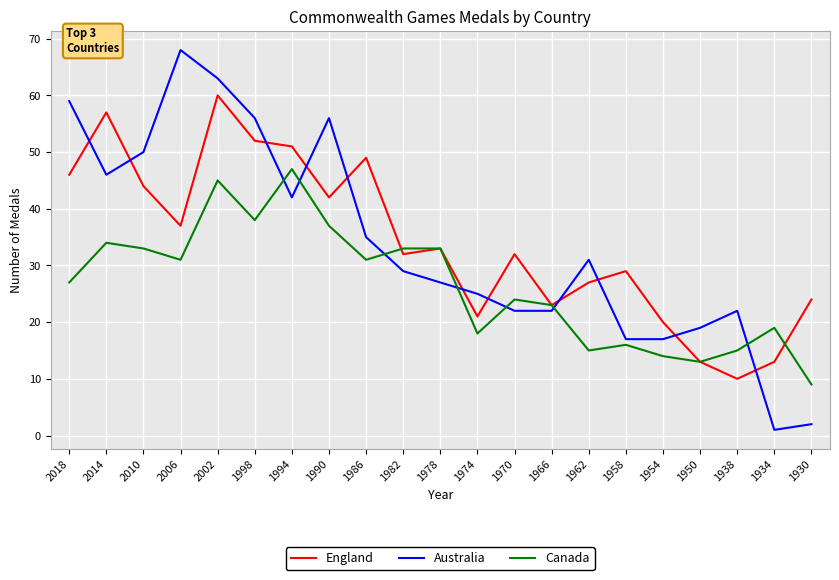

What is the minimum value for Australia?

1